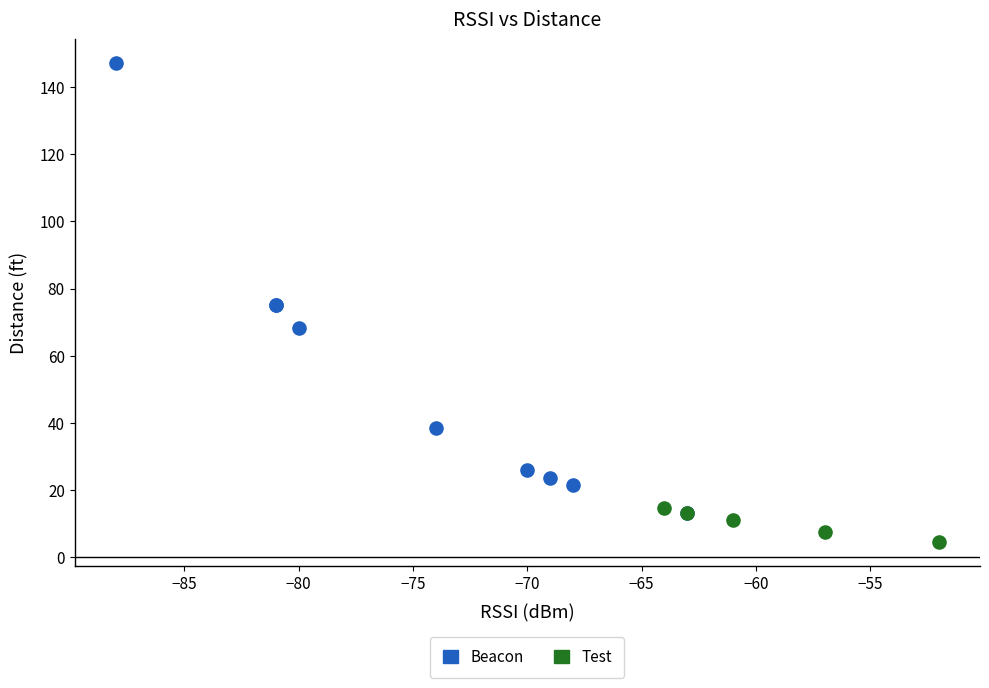

Which series has the widest spread of Y values?

Beacon